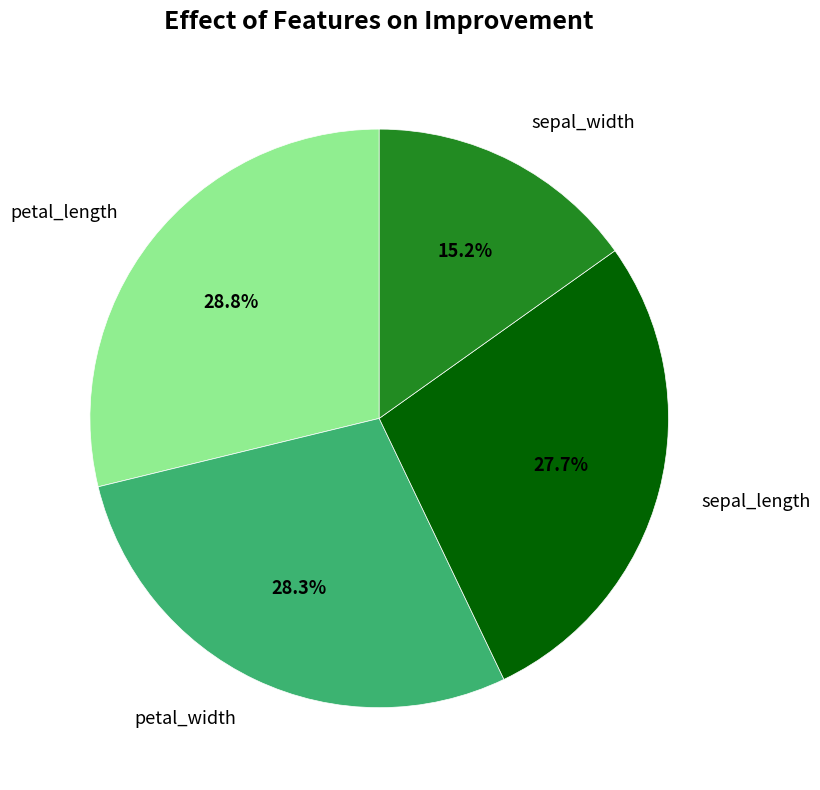

How many segments does this pie chart have?

4